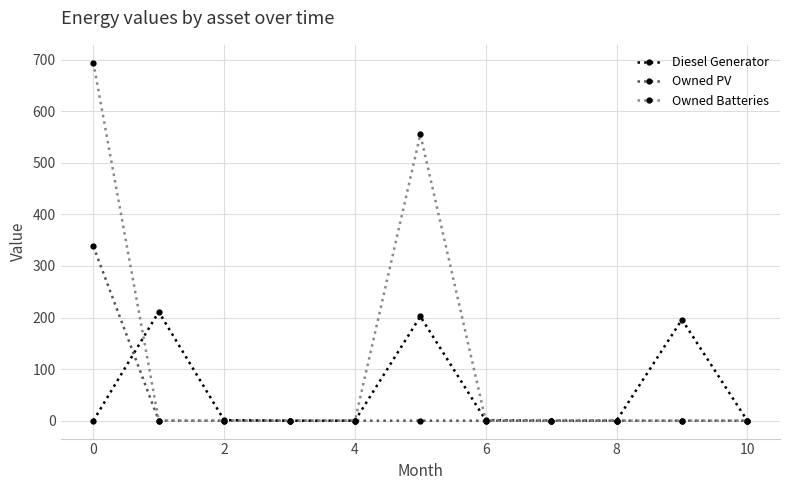

List the series in order of their overall mean, lowest first.

Owned PV, Diesel Generator, Owned Batteries